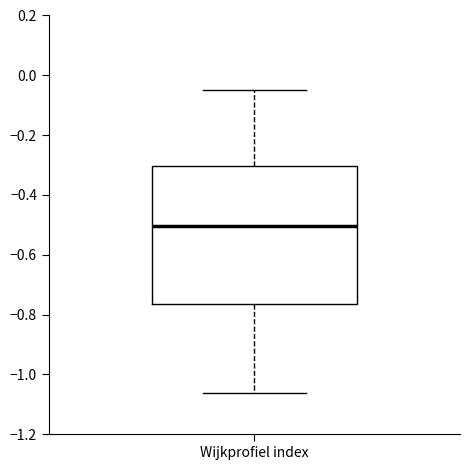

Read this box plot against the y-axis: the position of the median line, the range covered by the box, and the ends of both whiskers. The values are not printed on the chart, so give them approximately, as read against the axis.

median -0.50, box -0.76 to -0.30, whiskers -1.06 to -0.06